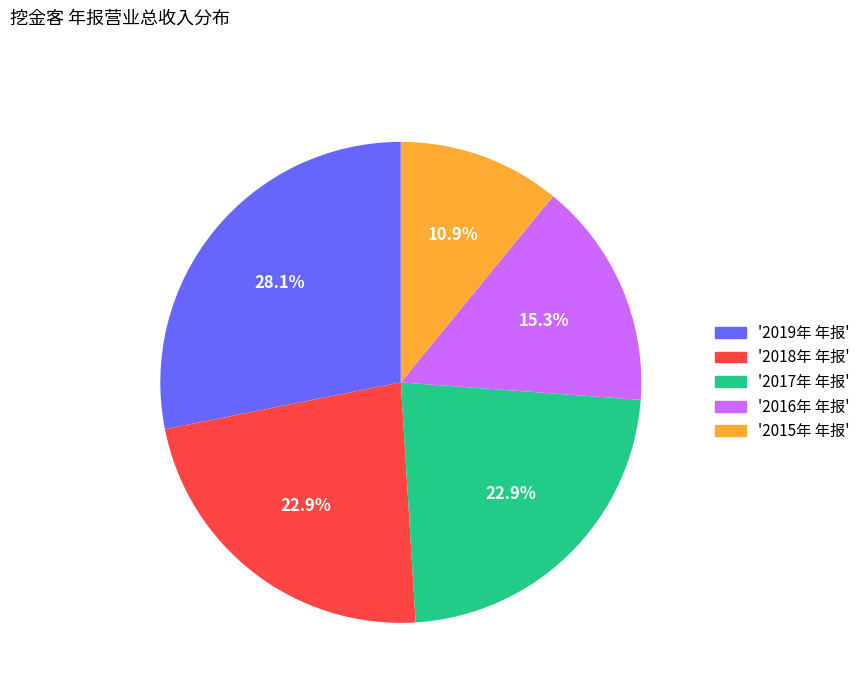

Is there a majority slice in this chart?

No